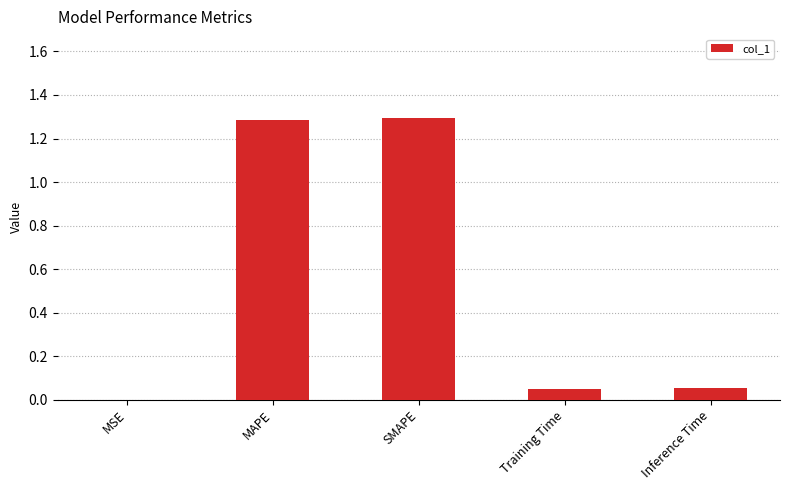

Is it true that the value at Training Time is 0.0?

True